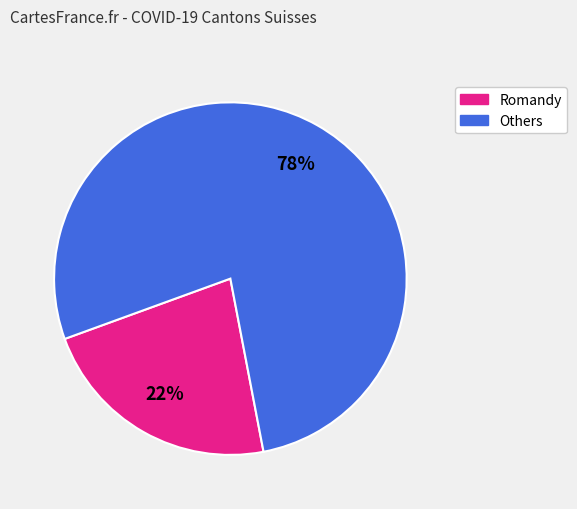

How many segments does this pie chart have?

2